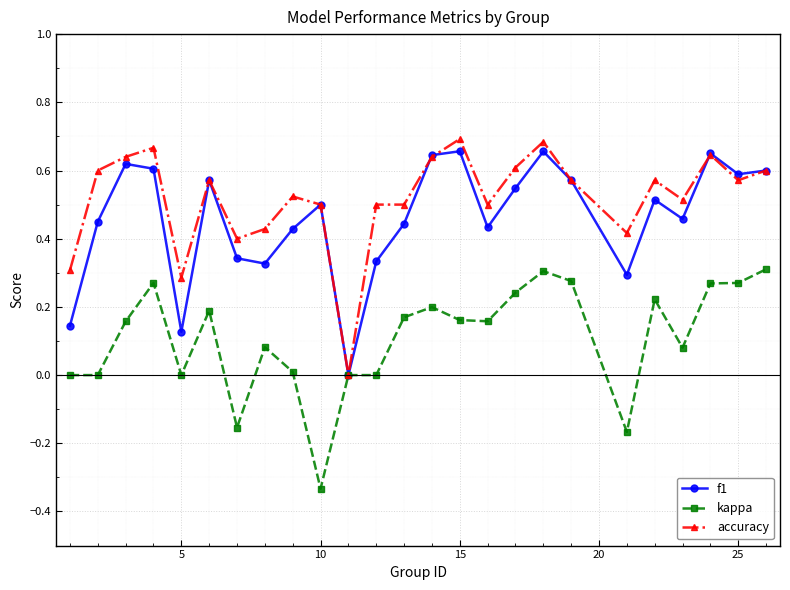

List the series in order of their peak value, highest first.

accuracy, f1, kappa